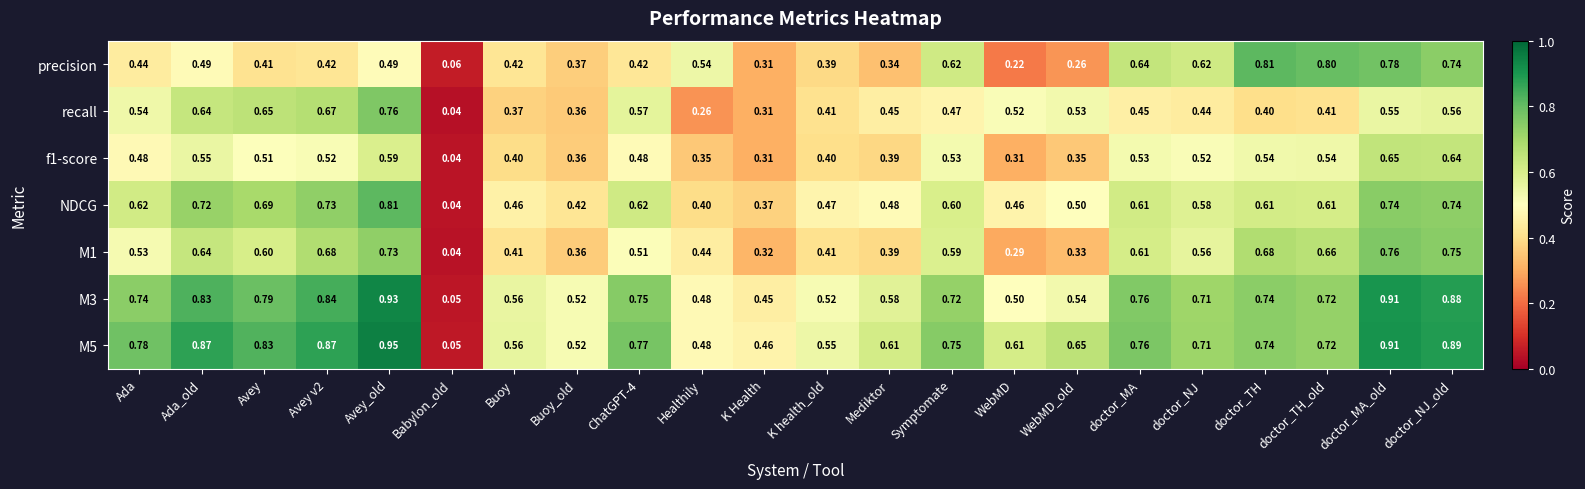

Which category has the lowest value in the recall series?

Babylon_old